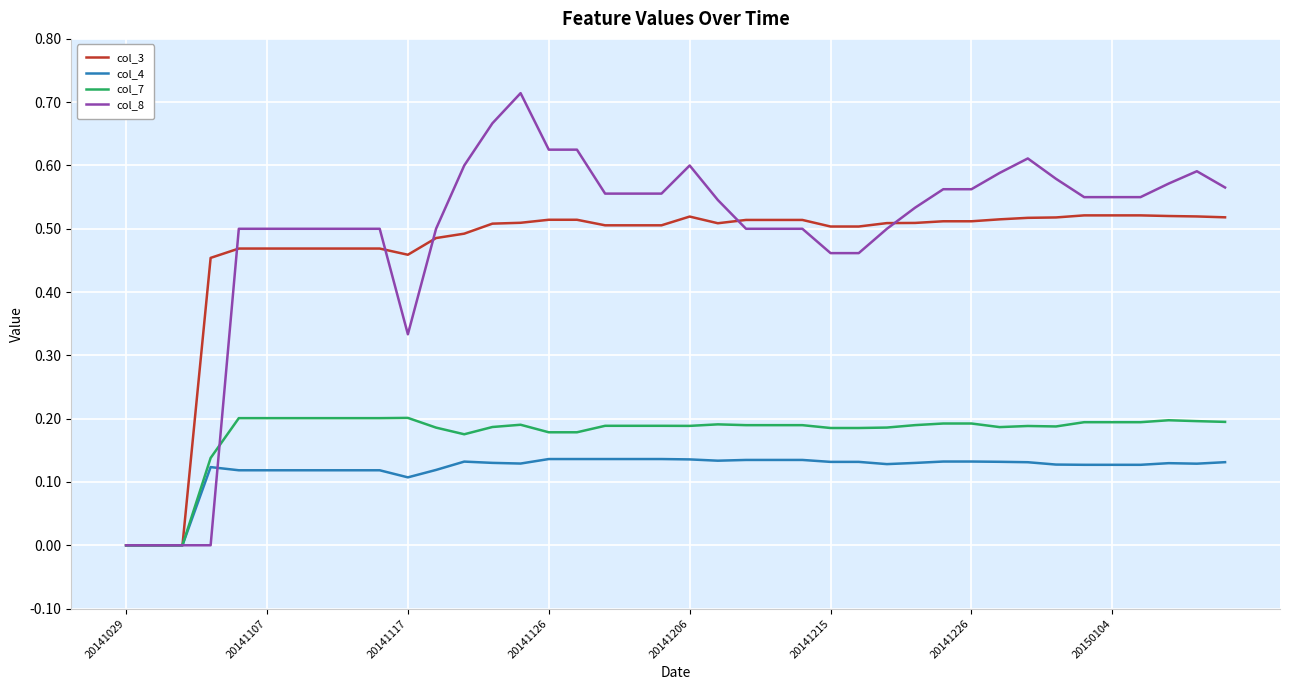

List the series in order of their peak value, lowest first.

col_4, col_7, col_3, col_8